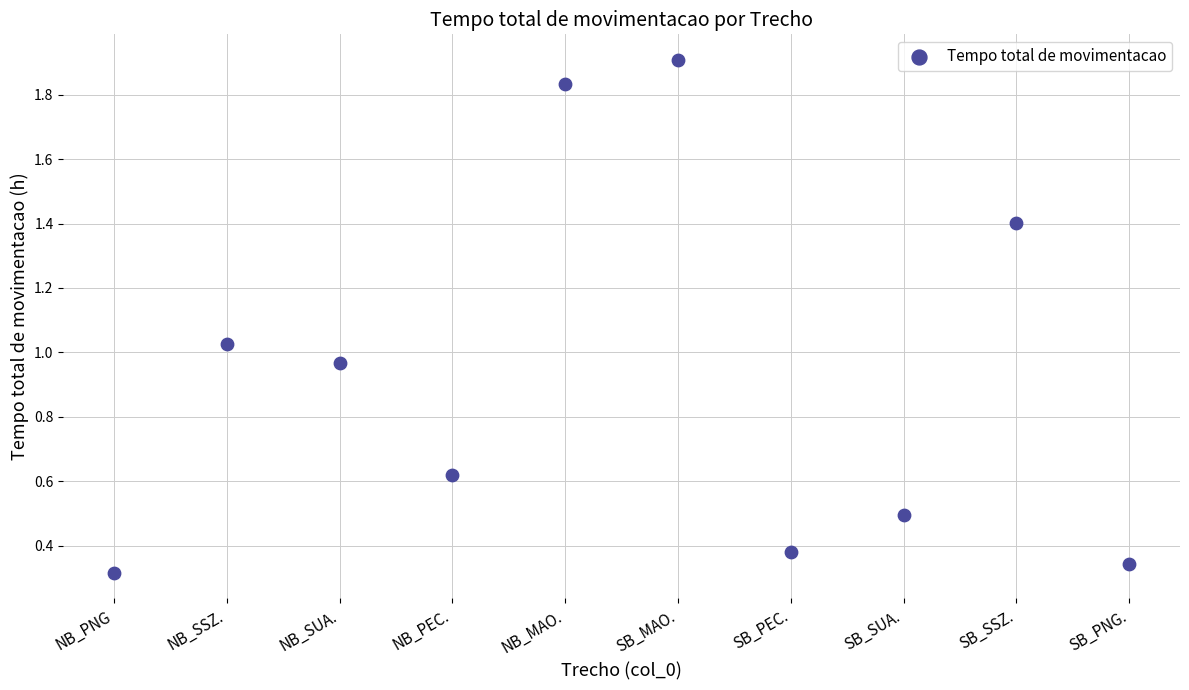

What is the average Y value?

0.9